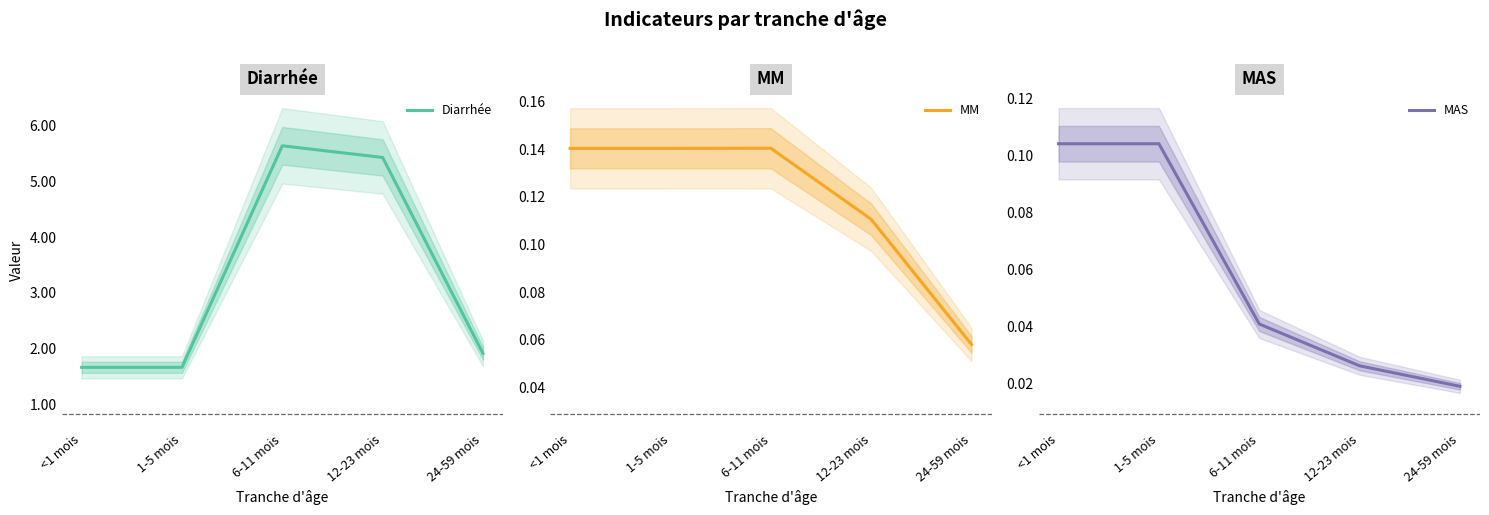

At which label does Diarrhée reach its peak?

6-11 mois